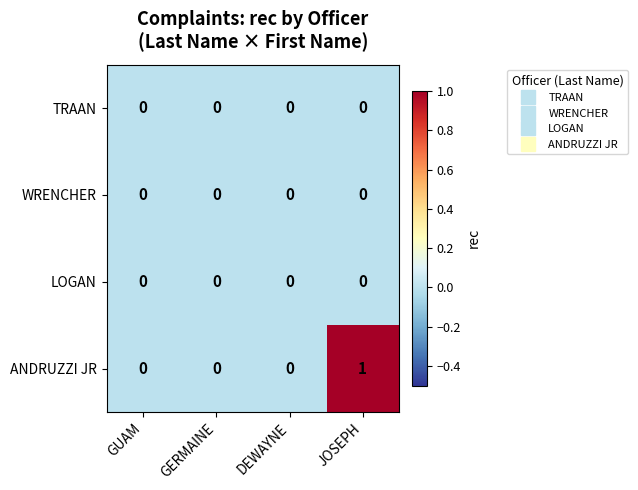

What is the spread (max minus min) of values at JOSEPH?

1